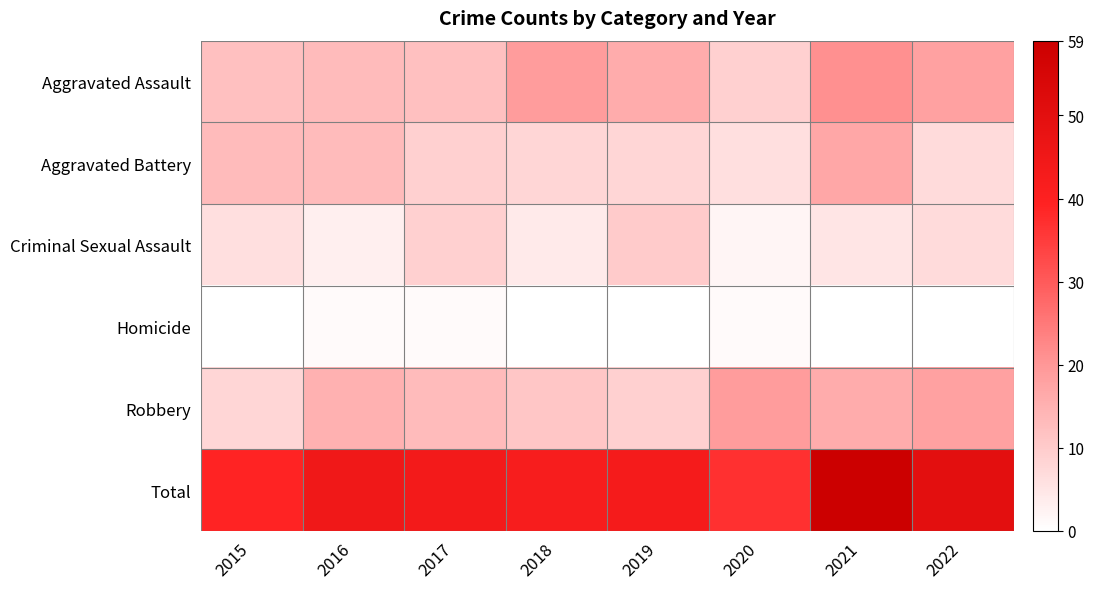

What is the total value across all series at 2019?

86